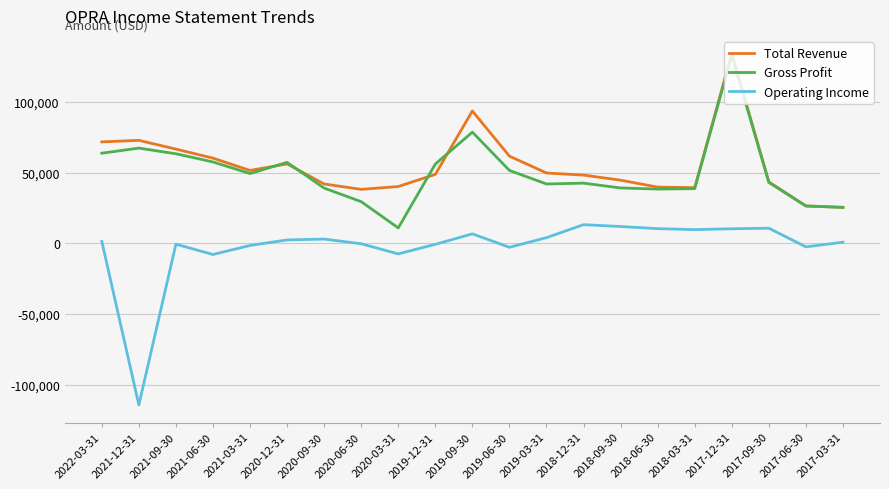

The Gross Profit series shows 63800 at 2022-03-31. True or false?

True